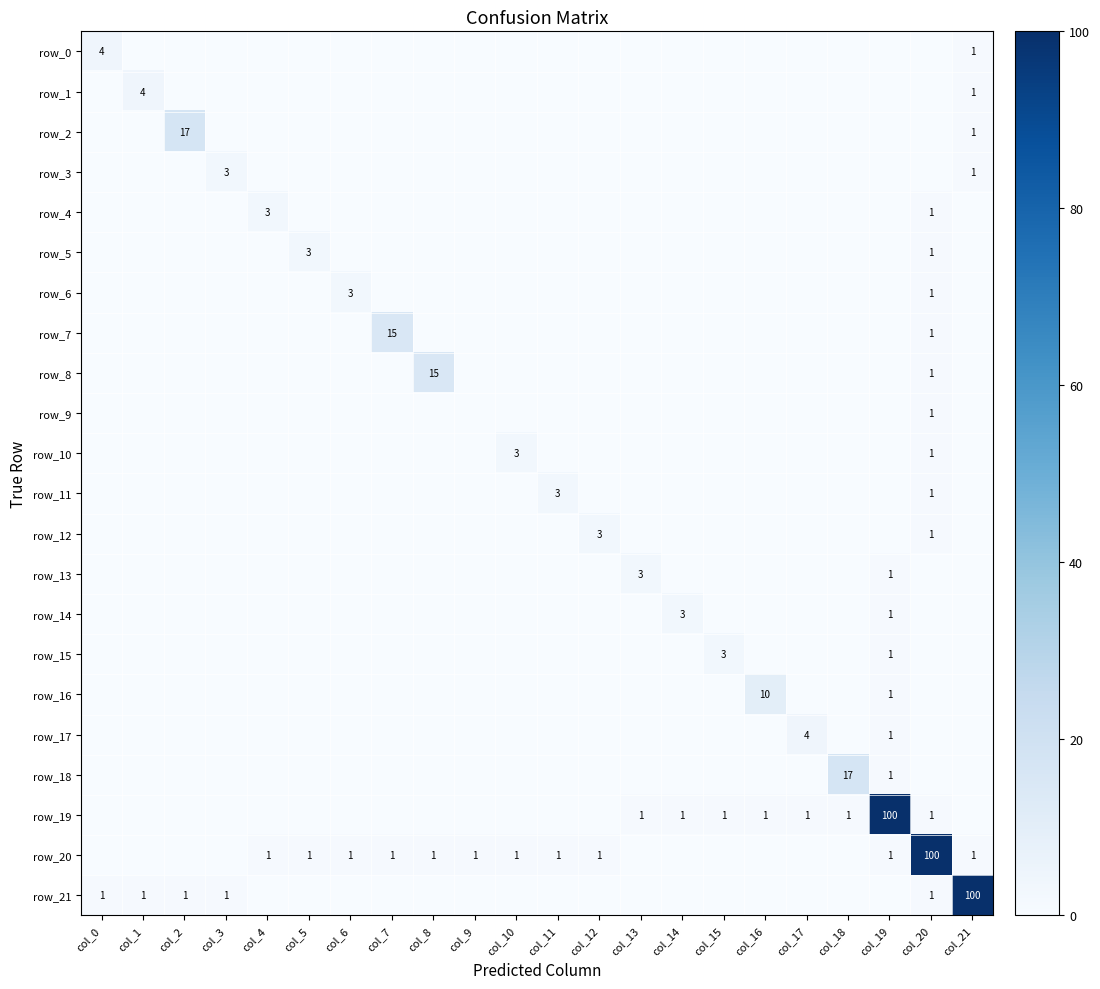

The row_18 series shows 0 at col_11. True or false?

True